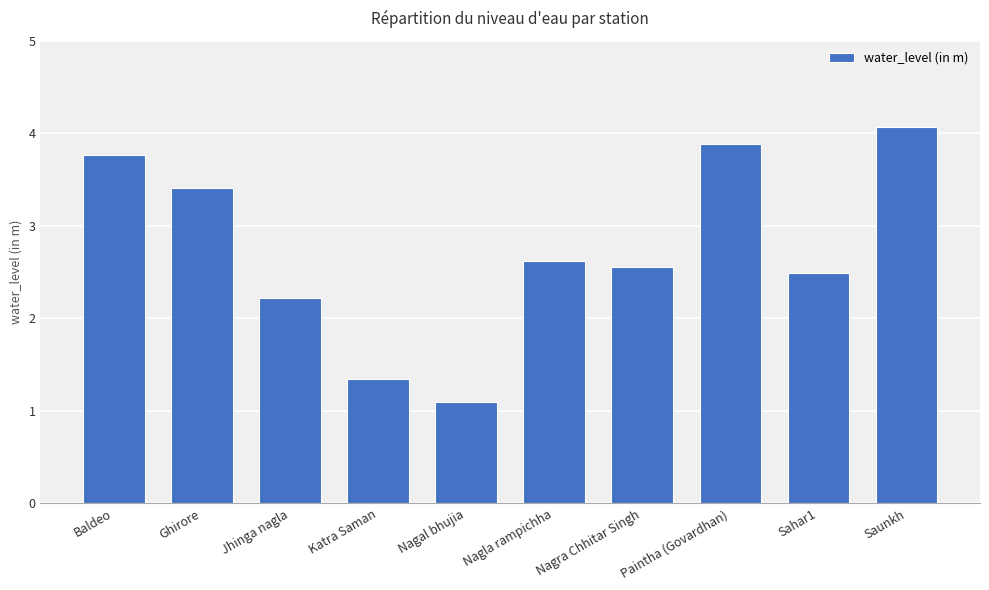

Where is the data nearest to the value 2?

Jhinga nagla